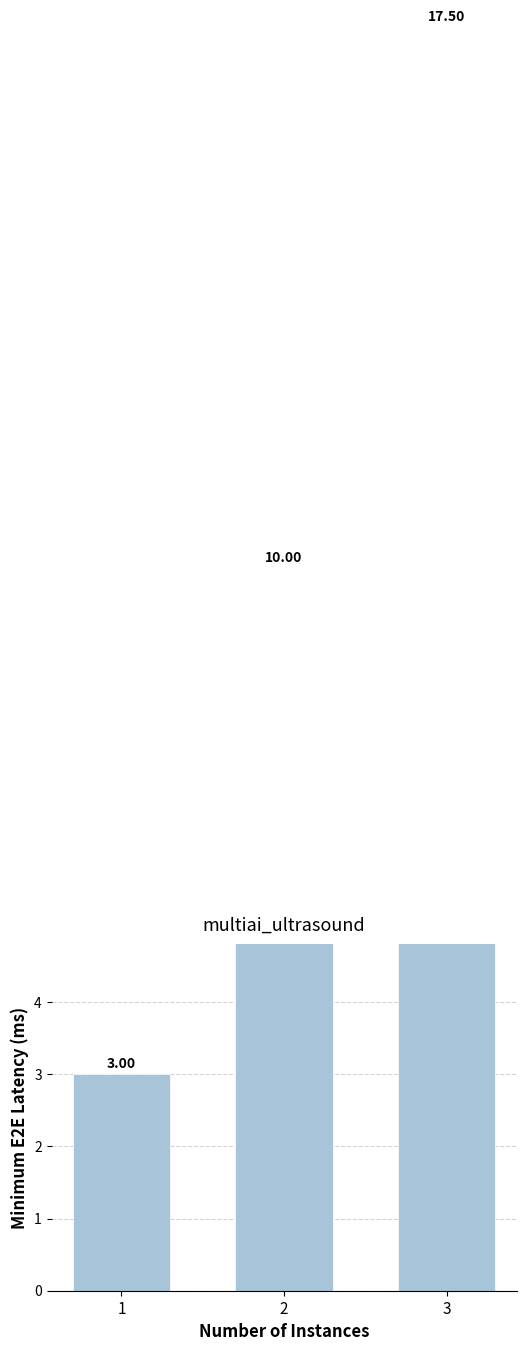

Rank the categories by value from lowest to highest.

1, 2, 3